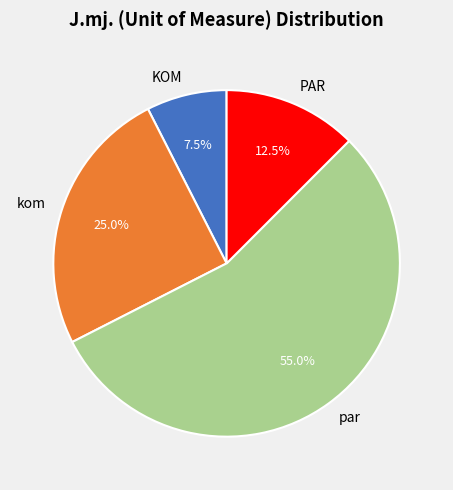

Does any single category account for the majority?

Yes